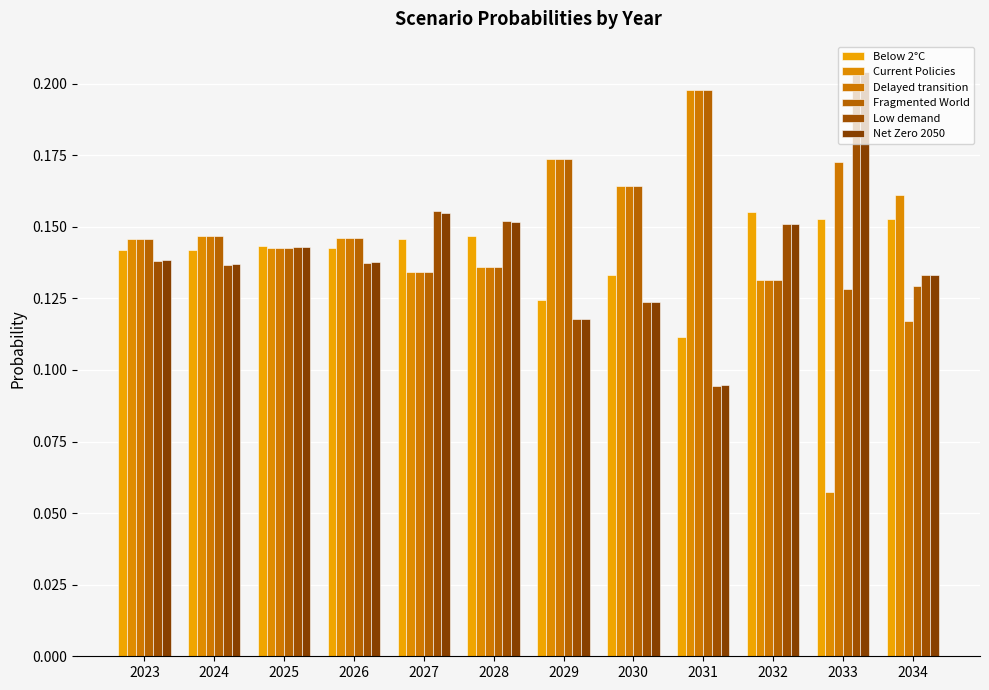

Are the bars grouped side by side (vs. stacked)?

Yes